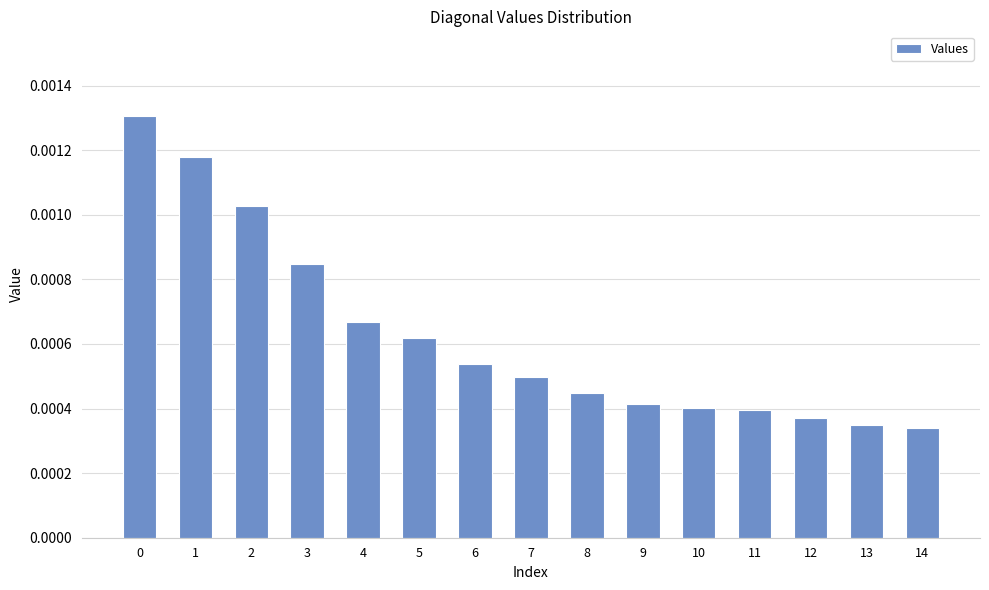

Count the values in the range 0 to 1.

15